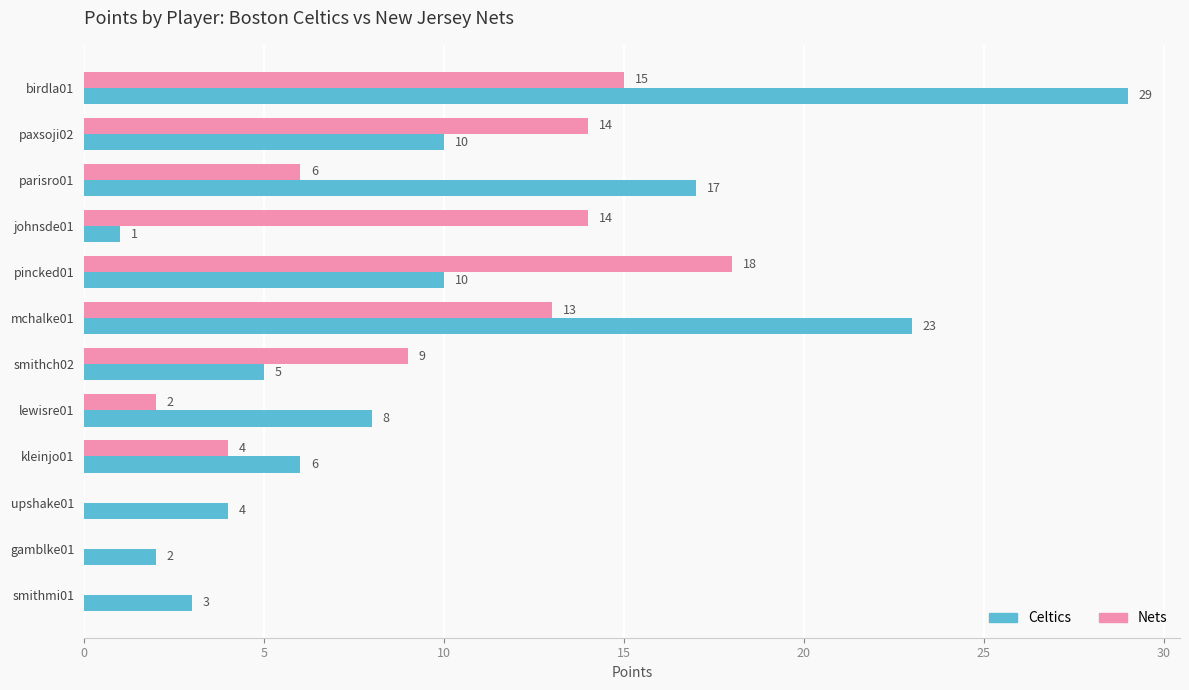

What is the sum of all Nets values?

95